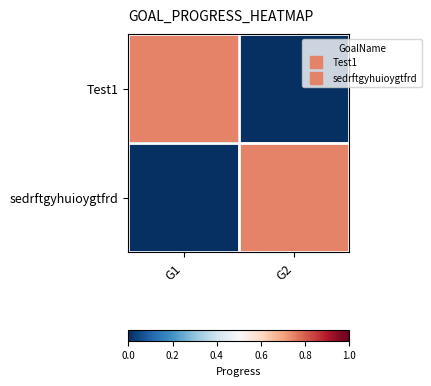

Between G2 and G1, which is larger?

G1